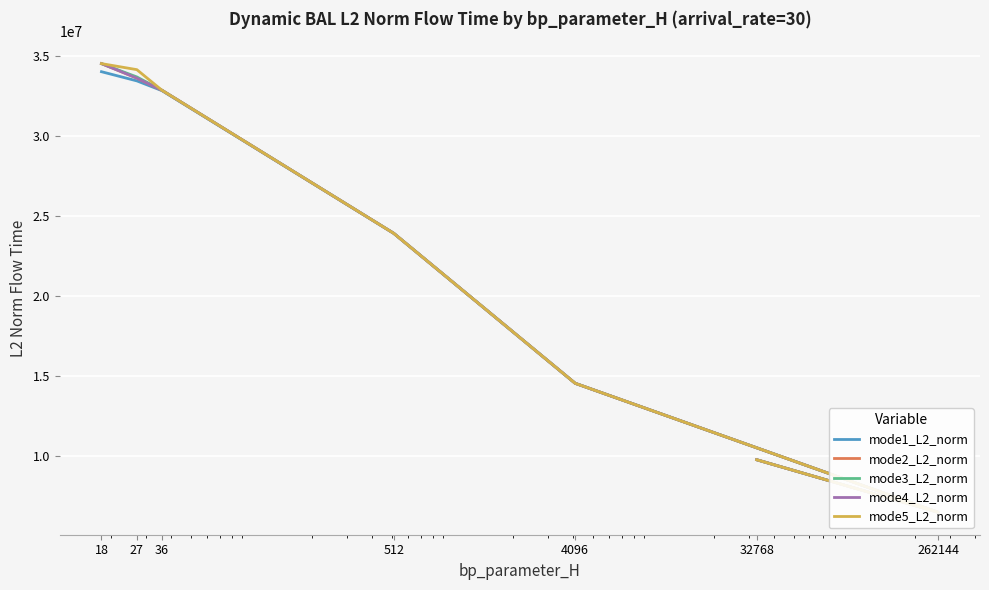

Reading left to right, list all the values displayed in this chart.

mode1_L2_norm: 34024332.2	33450268.9	32838463.3	23912765.4	14525362.4	6453729.0	9741941.2
mode2_L2_norm: 34530526.7	33623941.3	32861431.6	23912765.4	14525362.4	6453729.0	9741941.2
mode3_L2_norm: 34530526.7	33695808.4	32861431.6	23912765.4	14525362.4	6453729.0	9741941.2
mode4_L2_norm: 34530448.0	33621754.5	32861431.6	23912765.4	14525362.4	6453729.0	9741941.2
mode5_L2_norm: 34530448.0	34152025.9	32861431.6	23912765.4	14525362.4	6453729.0	9741941.2